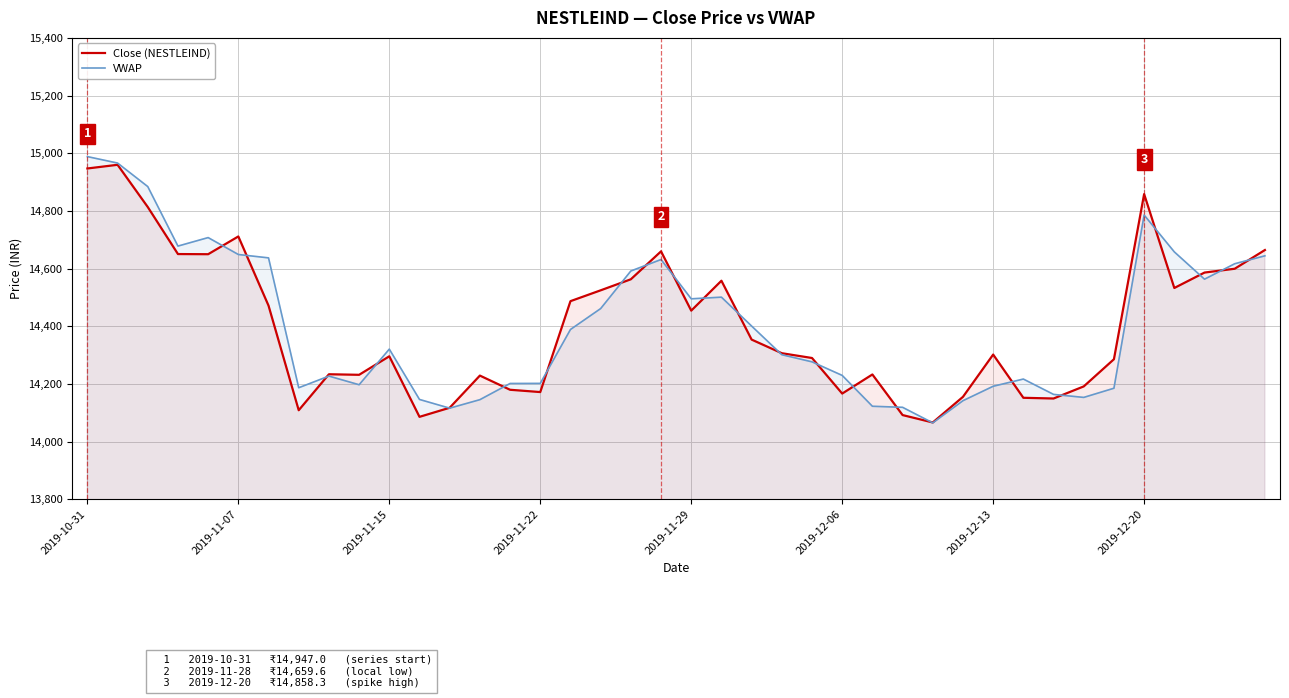

True or false: VWAP and Close (NESTLEIND) intersect in this chart.

True